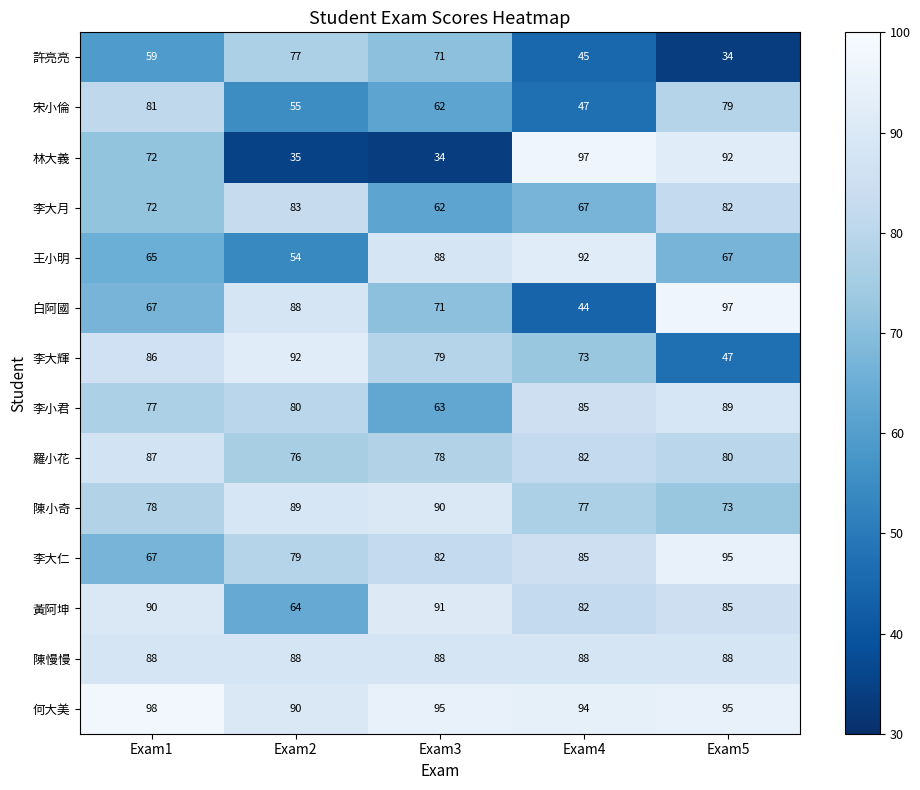

At which label does 李大輝 first exceed 79?

Exam1